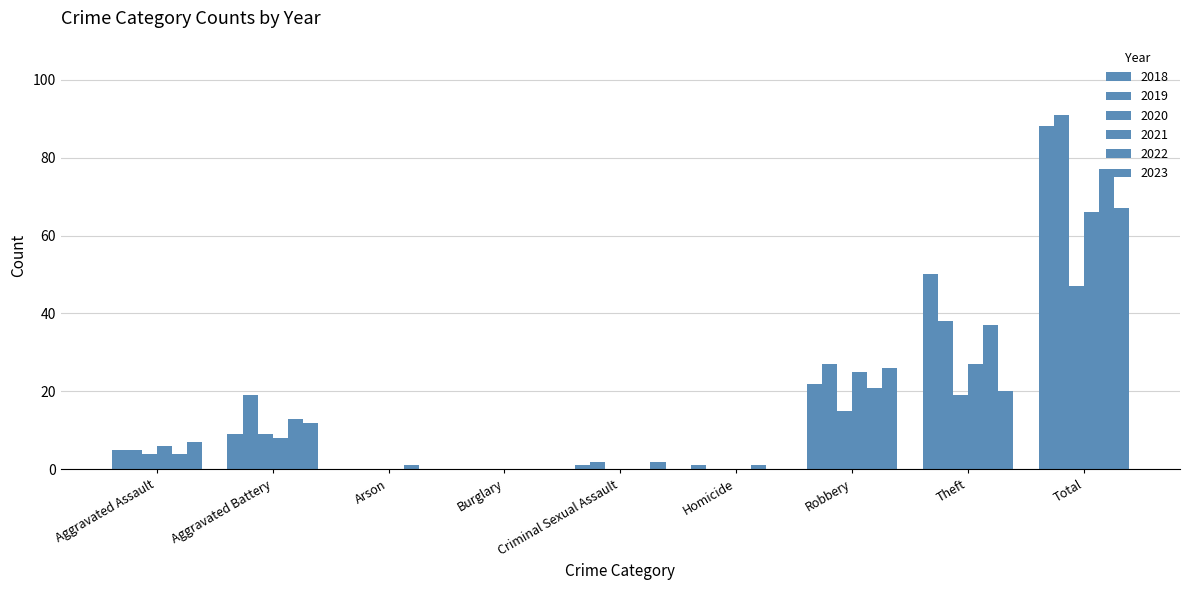

Where does the 2019 series first go above 5?

Aggravated Battery